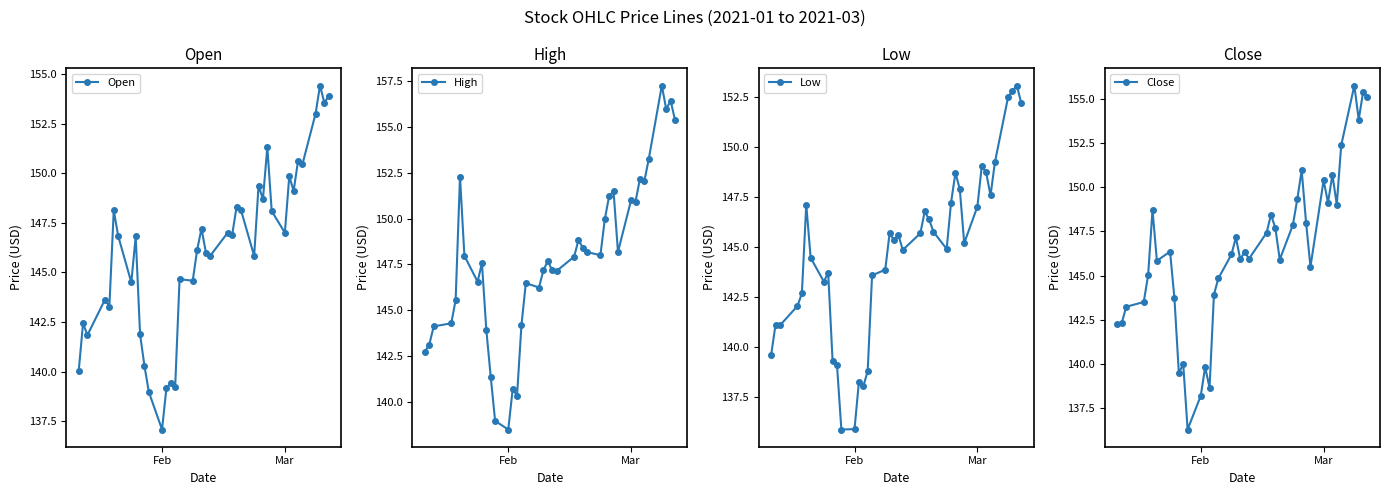

Which category has the lowest value in the High series?

Feb